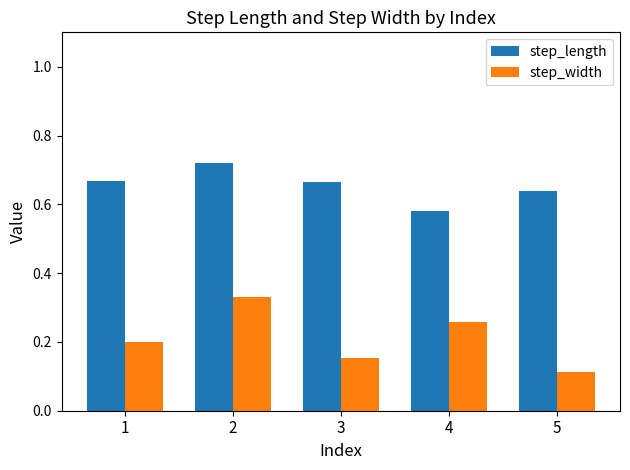

What is the total value across all series at 3?

0.8